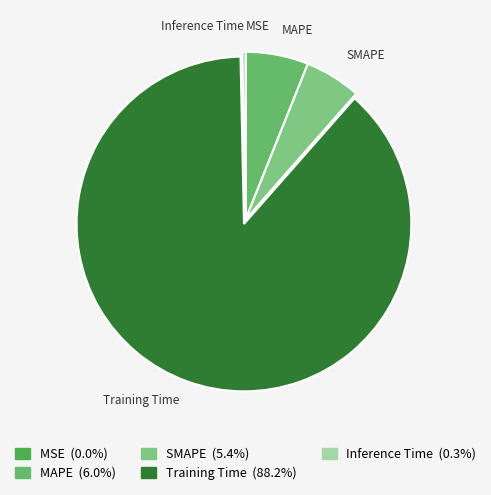

Does SMAPE represent more than half of the total?

No